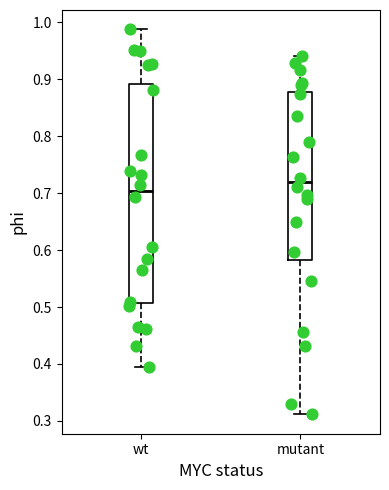

Reading left to right, read every box against the y-axis: the position of its median line, the range the box covers, and the ends of its whiskers. The values are not printed on the chart, so give them approximately, as read against the axis.

wt: median 0.70, box 0.51 to 0.89, whiskers 0.40 to 0.99
mutant: median 0.72, box 0.58 to 0.88, whiskers 0.31 to 0.94